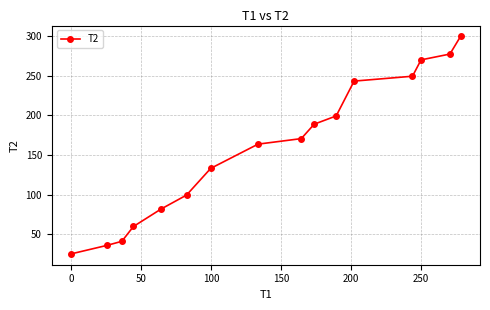

What is the smallest value displayed?

24.9